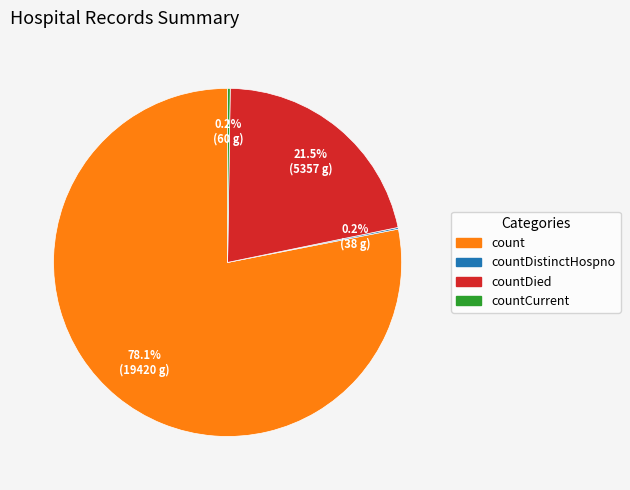

Does any single category account for the majority?

Yes